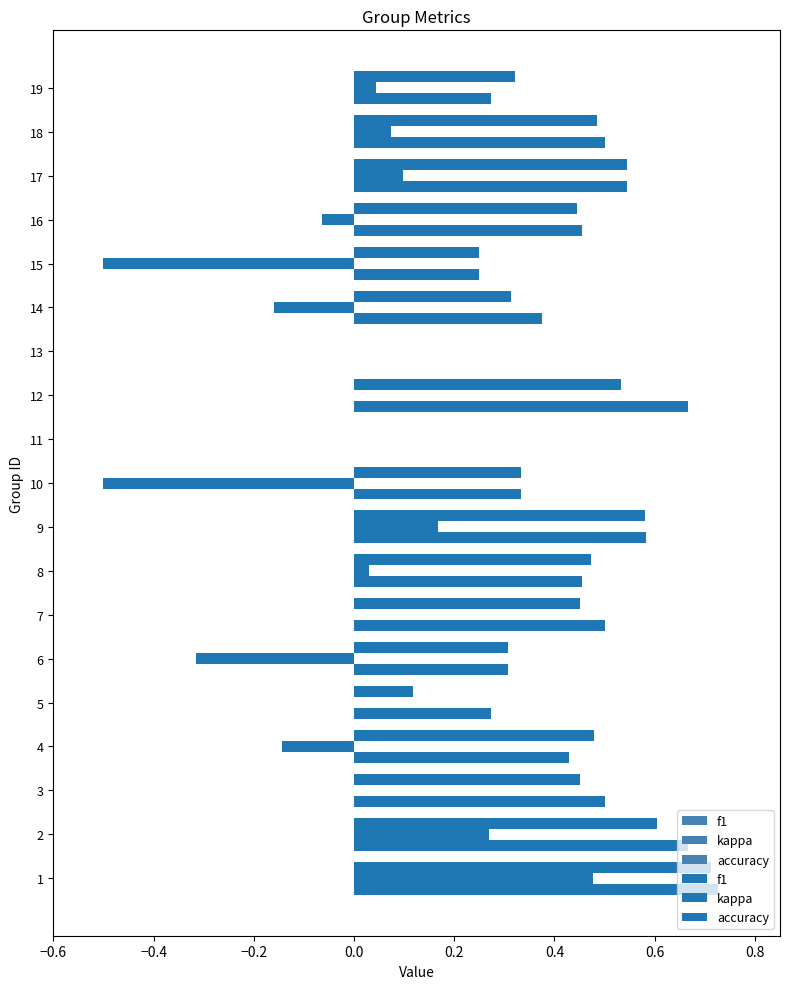

How many groups of bars are there?

19